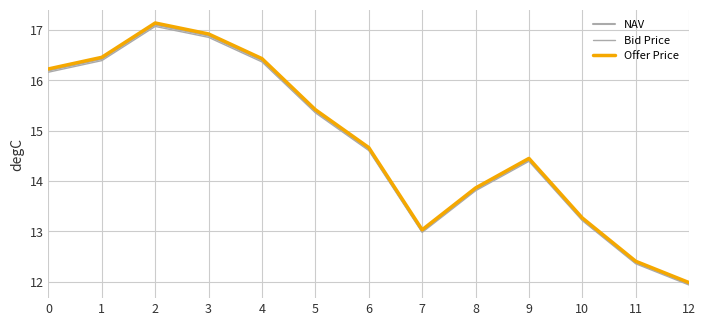

Rank the categories by Offer Price value from lowest to highest.

12, 11, 7, 10, 8, 9, 6, 5, 0, 4, 1, 3, 2